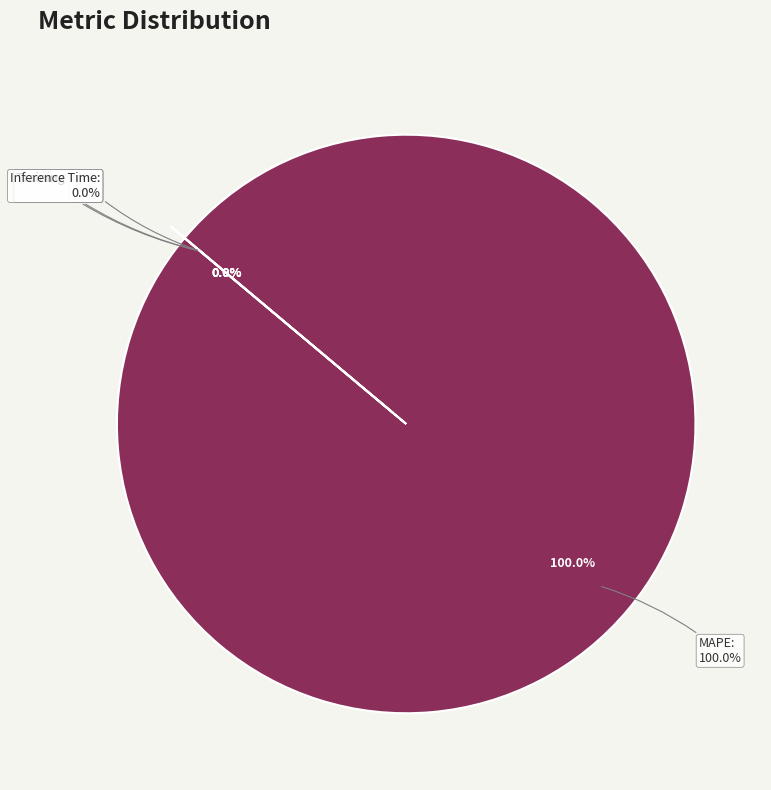

Does MAPE represent more than half of the total?

Yes